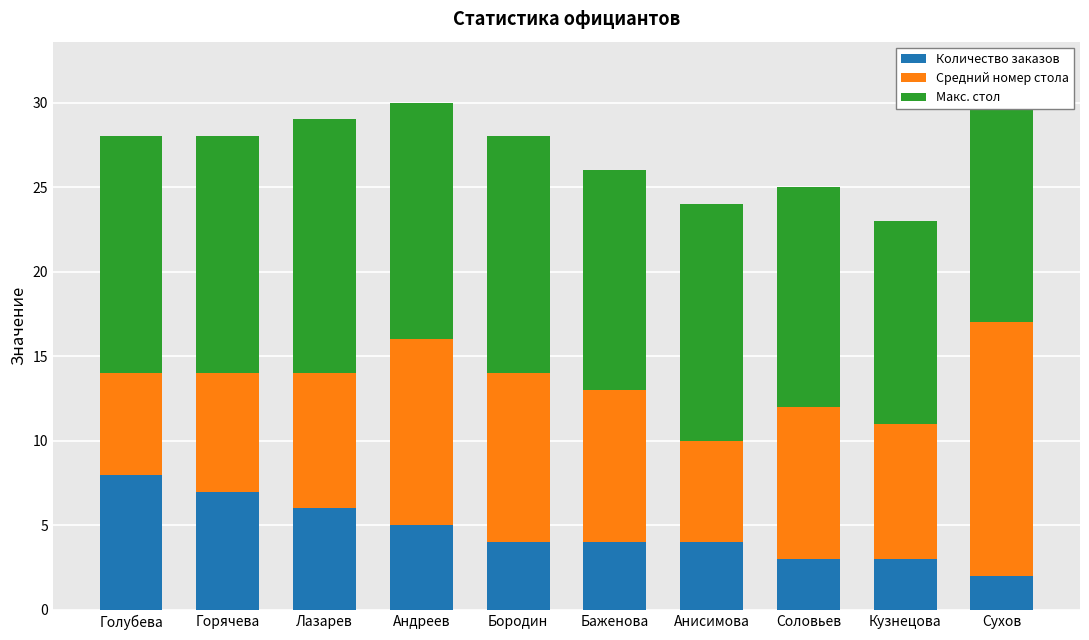

Between Лазарев and Баженова, which series saw the biggest shift?

Количество заказов